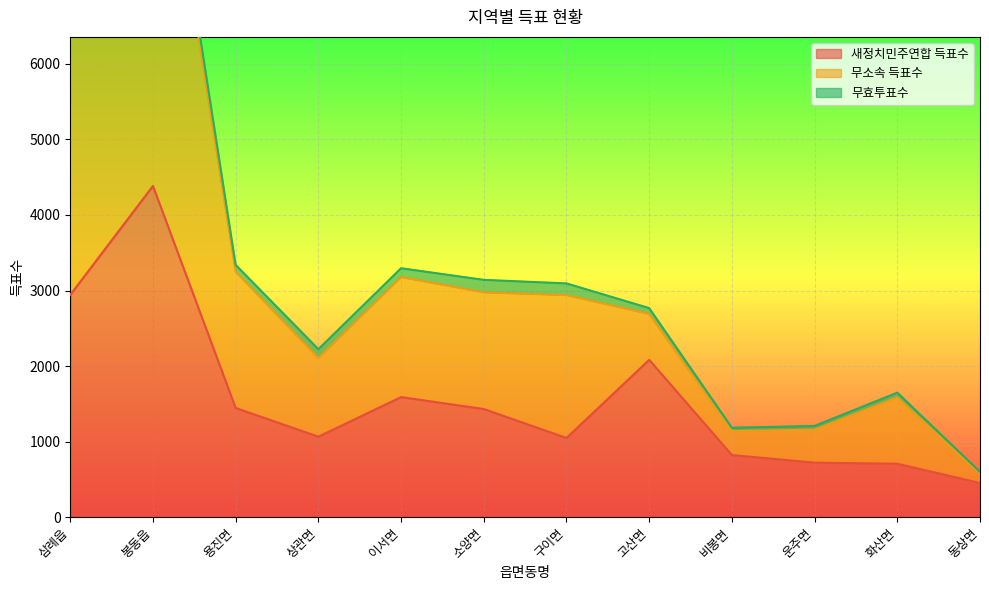

What is the maximum value for 새정치민주연합 득표수?

4385